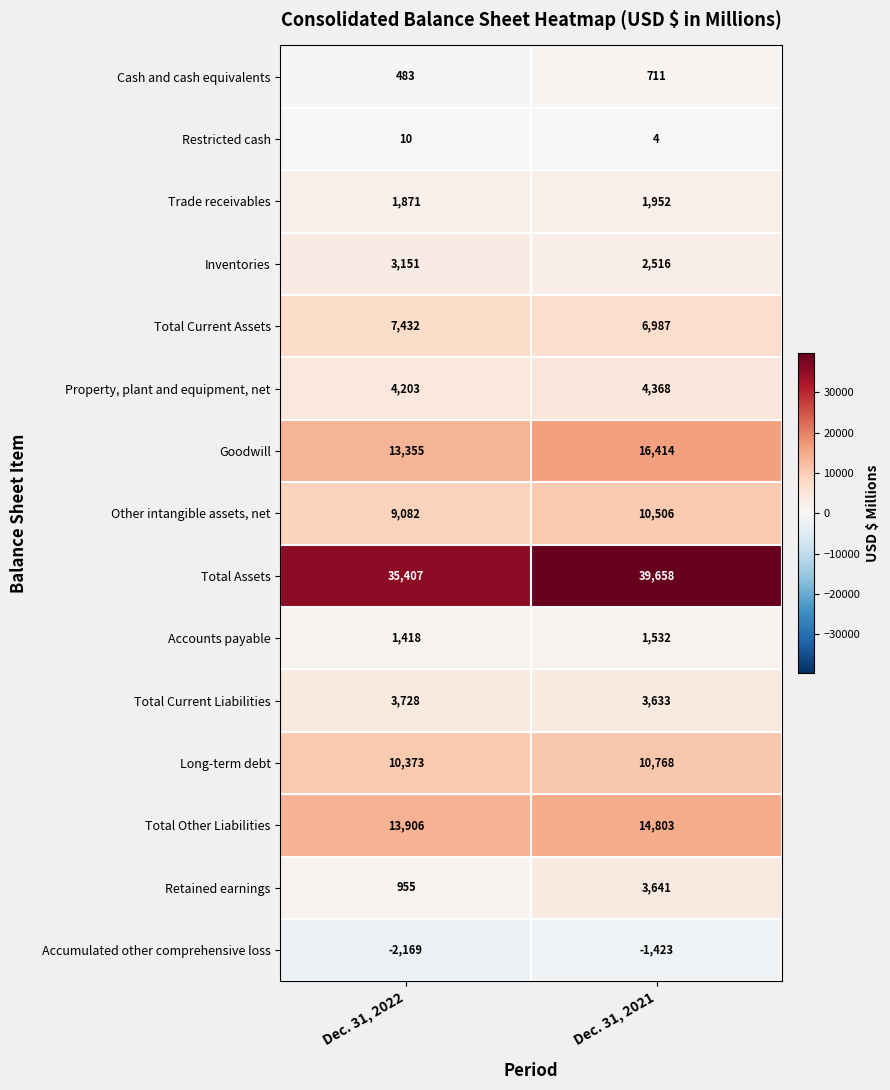

Reading left to right, extract all data points from this chart.

Cash and cash equivalents: 483	711
Restricted cash: 10	4
Trade receivables: 1871	1952
Inventories: 3151	2516
Total Current Assets: 7432	6987
Property, plant and equipment, net: 4203	4368
Goodwill: 13355	16414
Other intangible assets, net: 9082	10506
Total Assets: 35407	39658
Accounts payable: 1418	1532
Total Current Liabilities: 3728	3633
Long-term debt: 10373	10768
Total Other Liabilities: 13906	14803
Retained earnings: 955	3641
Accumulated other comprehensive loss: -2169	-1423